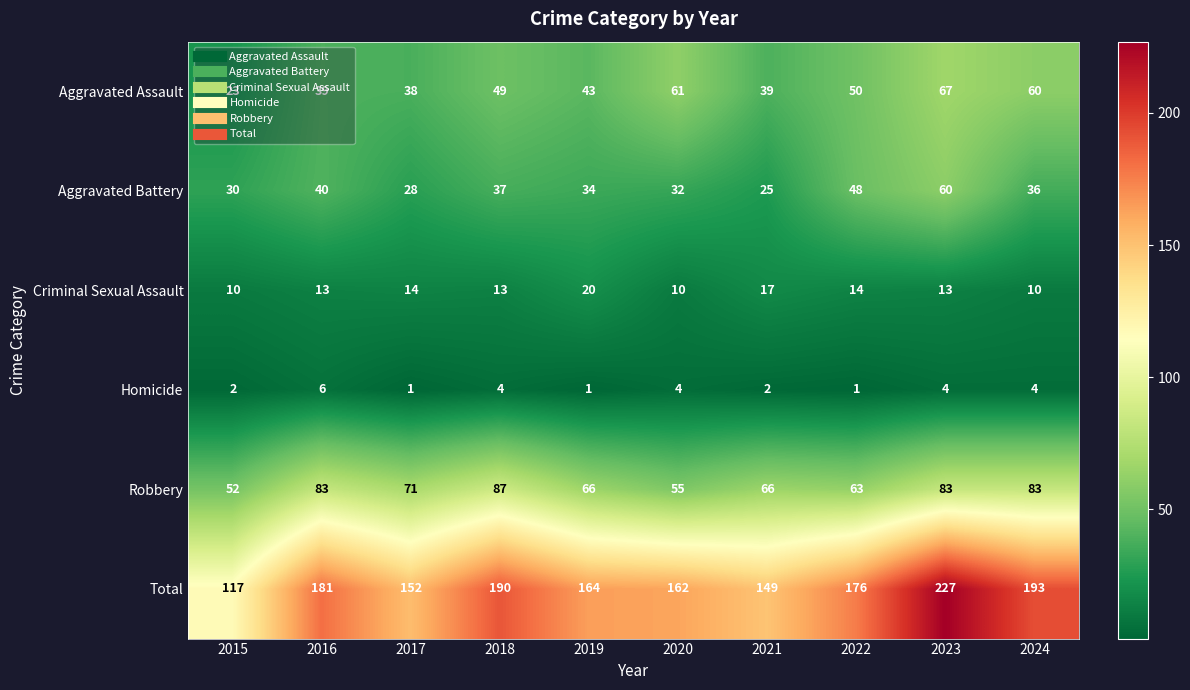

At which category is the sum across all series the highest?

2023